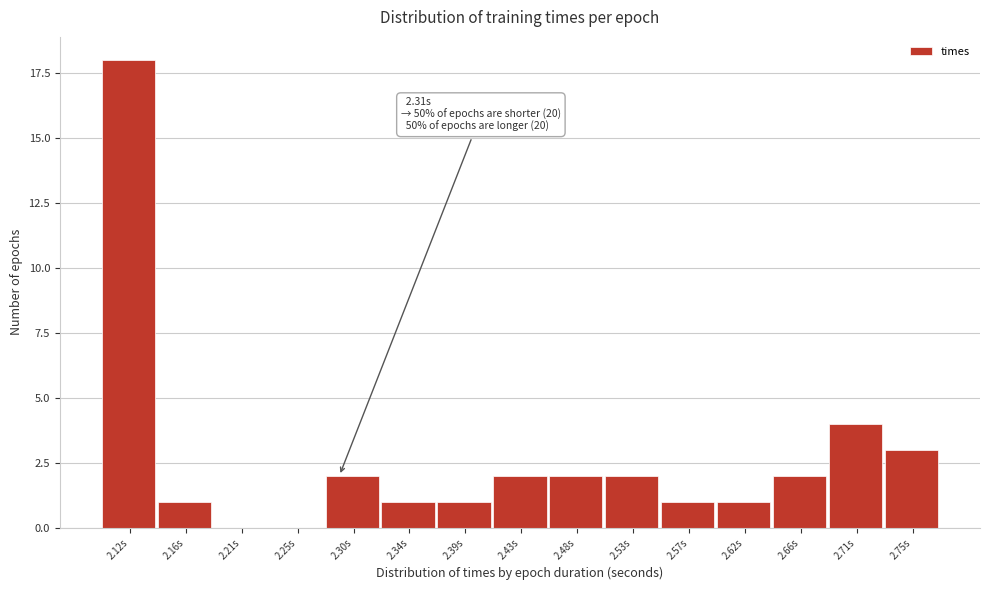

Reading left to right, transcribe all the data shown in this chart.

2.12s=18	2.16s=1	2.21s=0	2.25s=0	2.30s=2	2.34s=1	2.39s=1	2.43s=2	2.48s=2	2.53s=2	2.57s=1	2.62s=1	2.66s=2	2.71s=4	2.75s=3